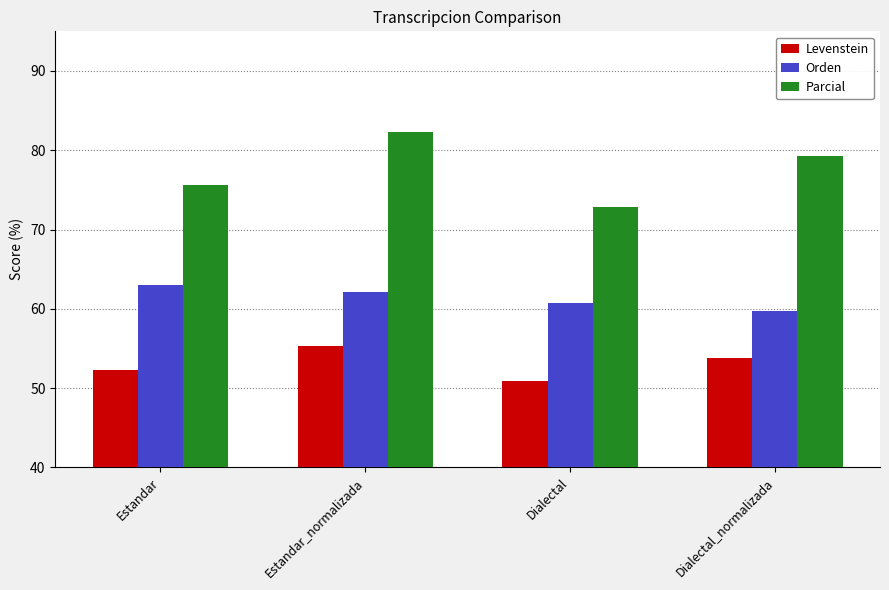

List the series in order of their overall mean, lowest first.

Levenstein, Orden, Parcial